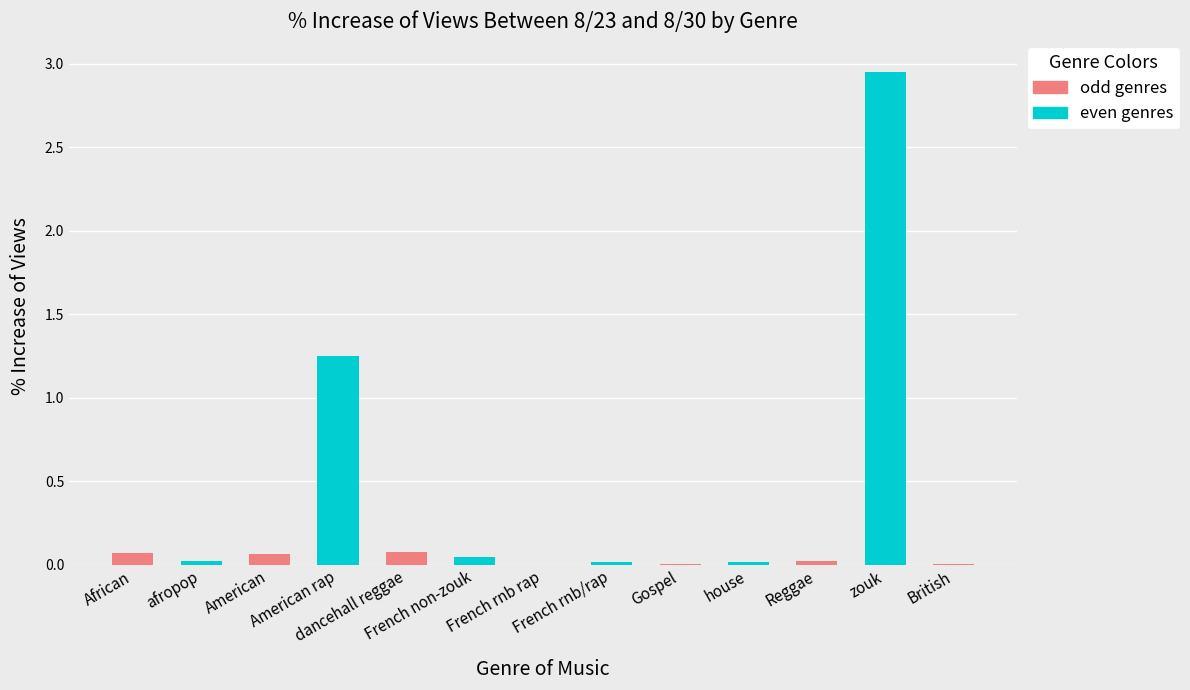

What is the label of the 12th bar from the right?

afropop